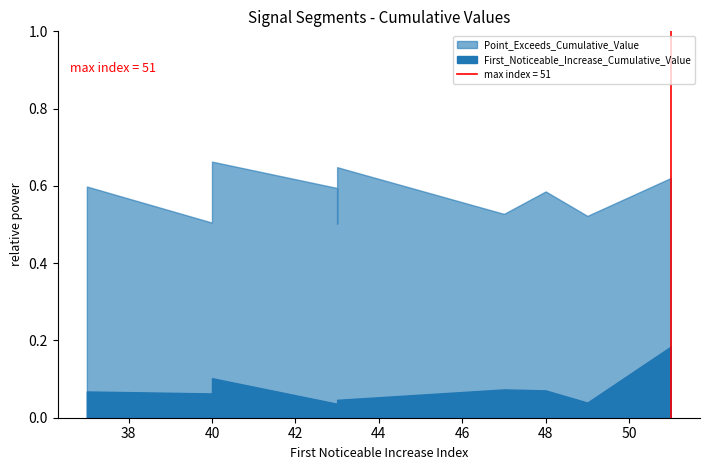

Reading left to right, what are all the values shown in this chart?

First_Noticeable_Increase_Cumulative_Value: 49=0.0	40=0.1	40=0.1	51=0.2	37=0.1	43=0.0	43=0.0	43=0.0	47=0.1	48=0.1
Point_Exceeds_Cumulative_Value: 49=0.5	40=0.5	40=0.7	51=0.6	37=0.6	43=0.6	43=0.6	43=0.5	47=0.5	48=0.6